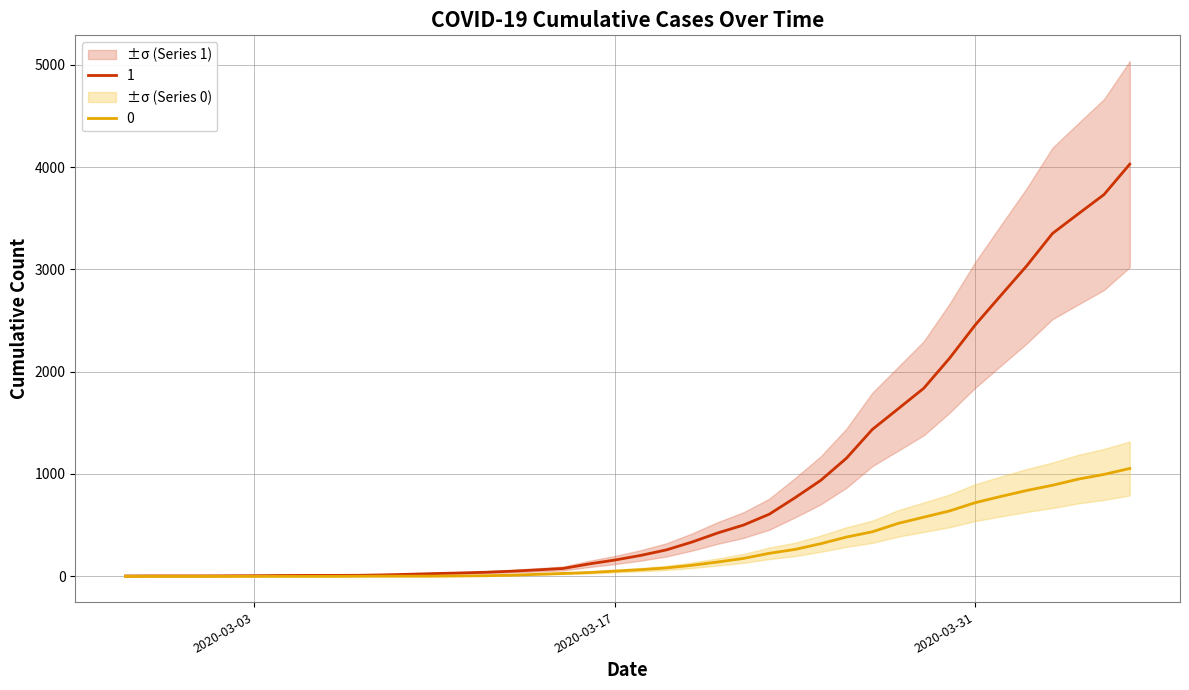

Is it true that 0 equals 384 at 2020-03-26?

True